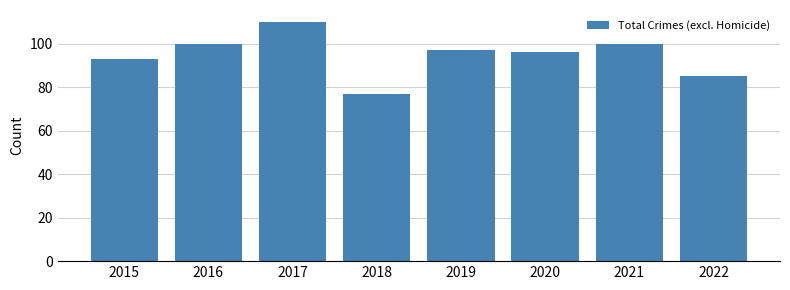

What is the change in value from 2018 to 2019?

+20